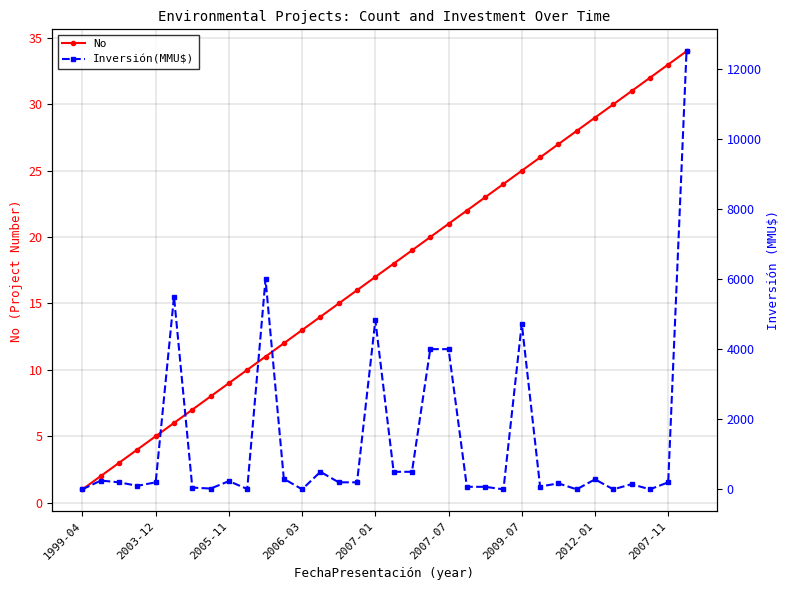

What is the value of the Inversión(MMU$) point at the 23rd from the left?

72